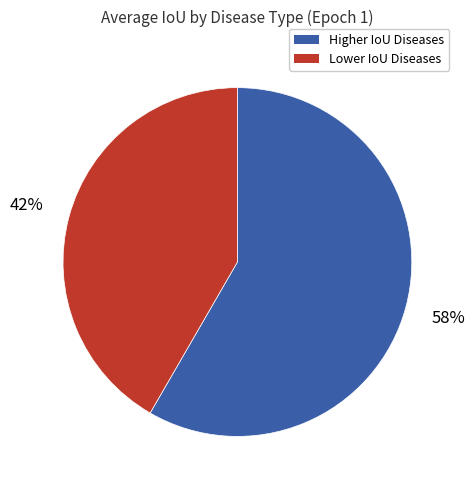

How many slices are in this pie chart?

2